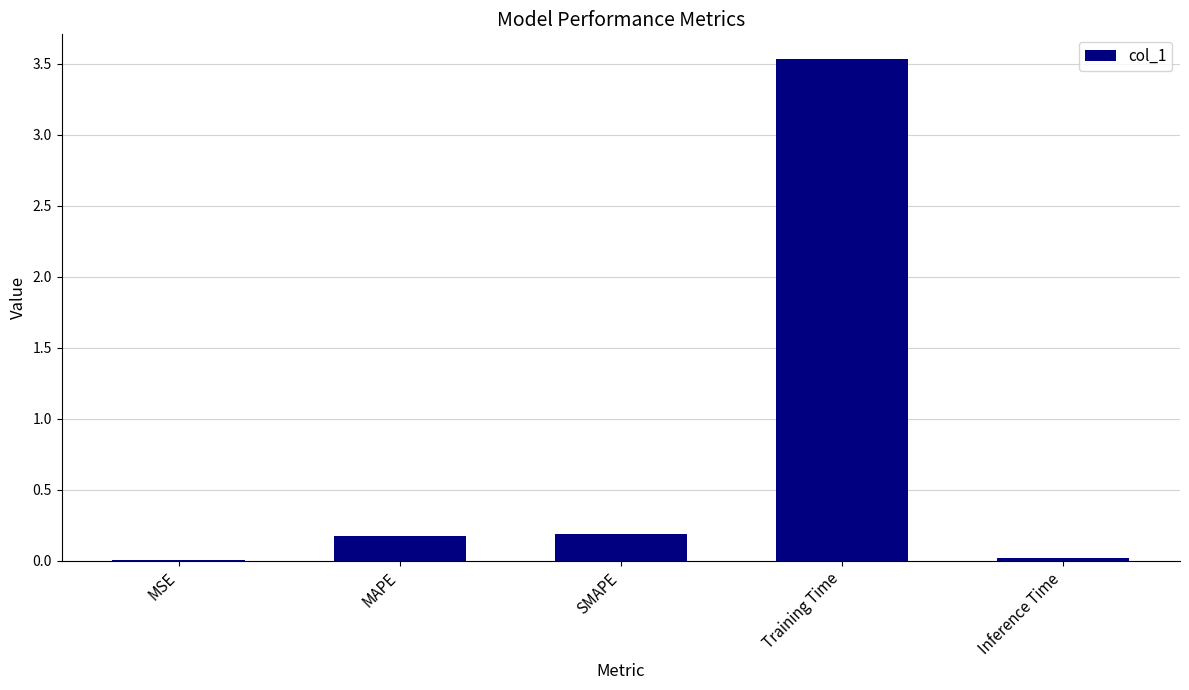

What is the maximum value shown in the chart?

3.5